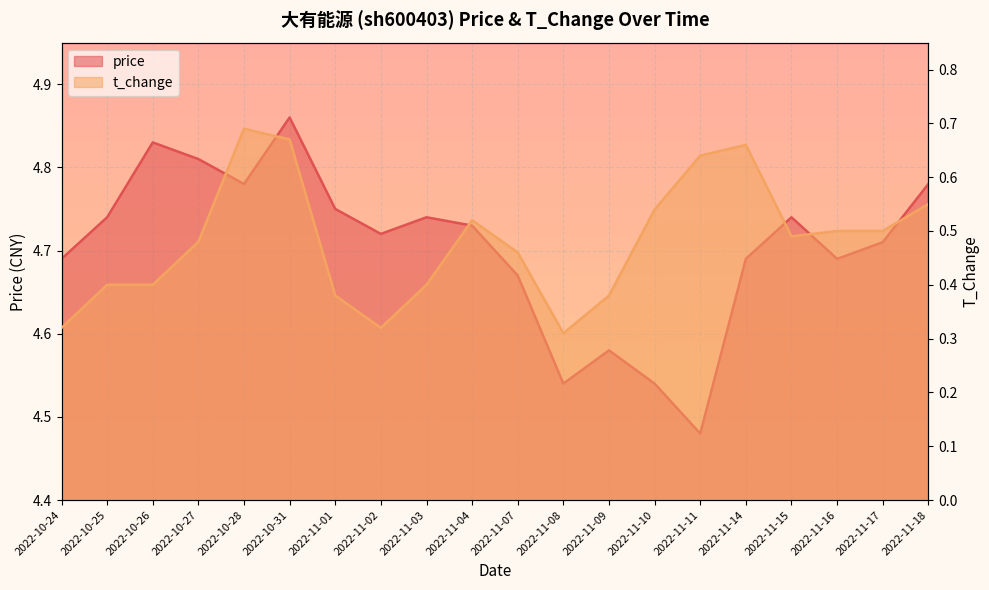

True or false: t_change and price cross at least once.

False